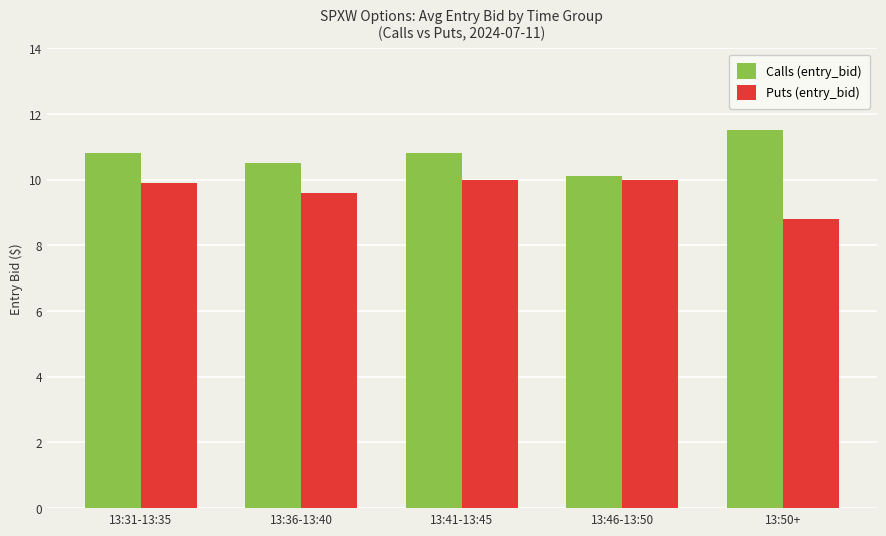

Which series has the largest total across all categories?

Calls (entry_bid)